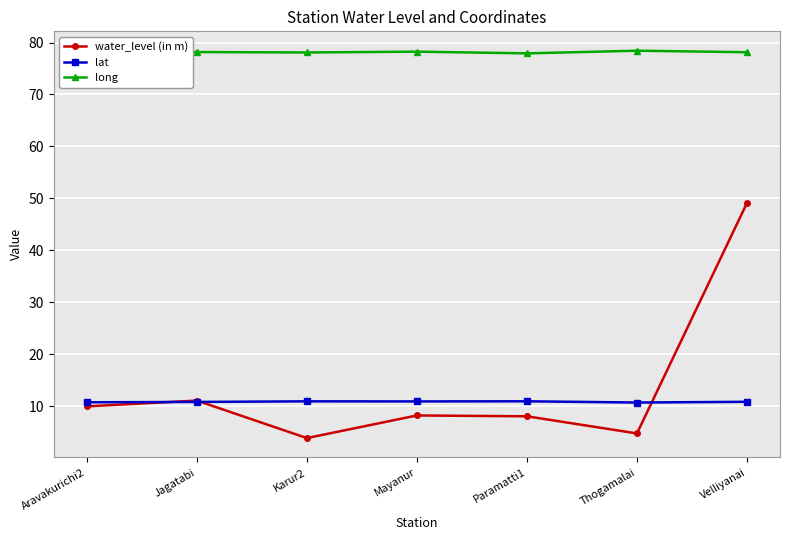

What is the difference between the highest and lowest values at Paramatti1?

69.8